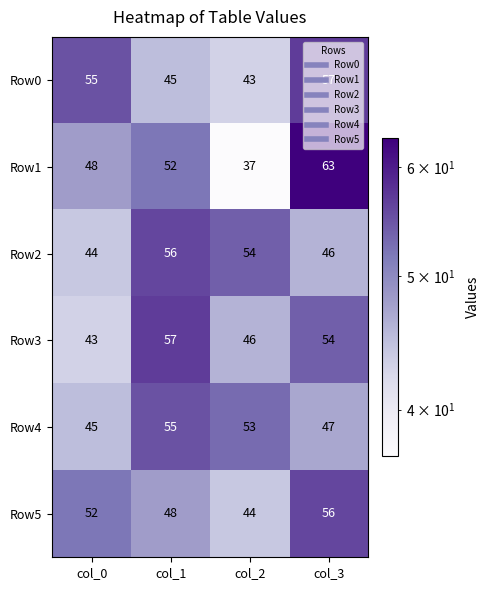

The Row5 series shows 78 at col_0. True or false?

False